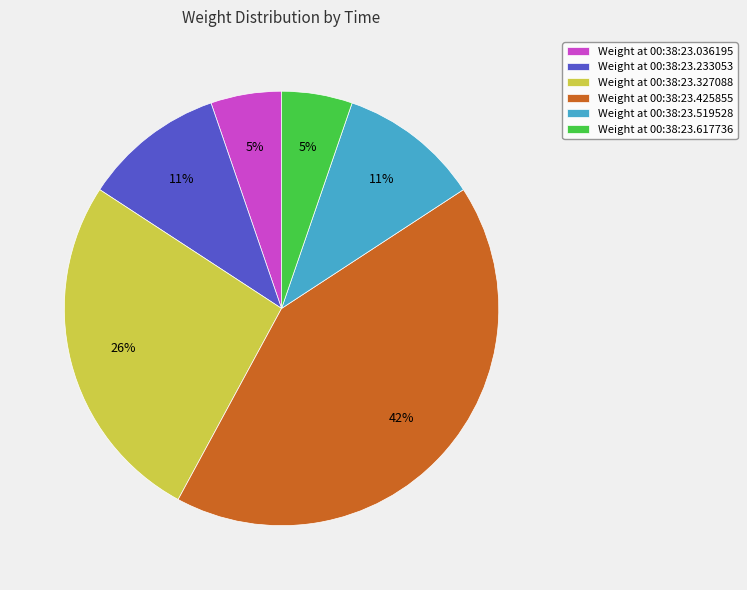

Which has a higher value, Weight at 00:38:23.617736 or Weight at 00:38:23.425855?

Weight at 00:38:23.425855